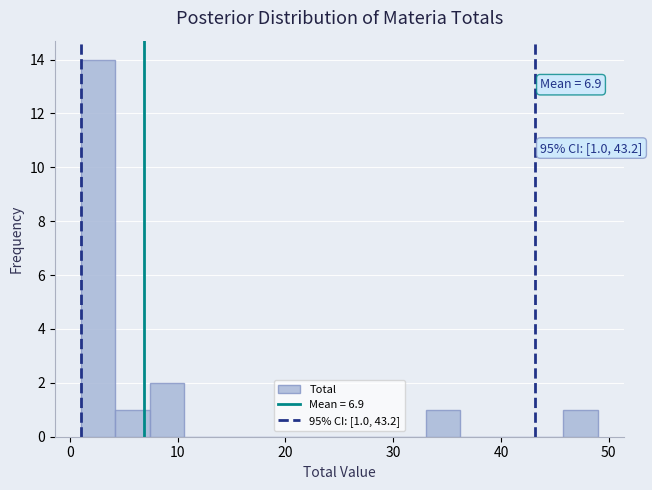

Around what value on the x-axis is the tallest bar? Give the approximate position of its centre, as read against the axis.

3